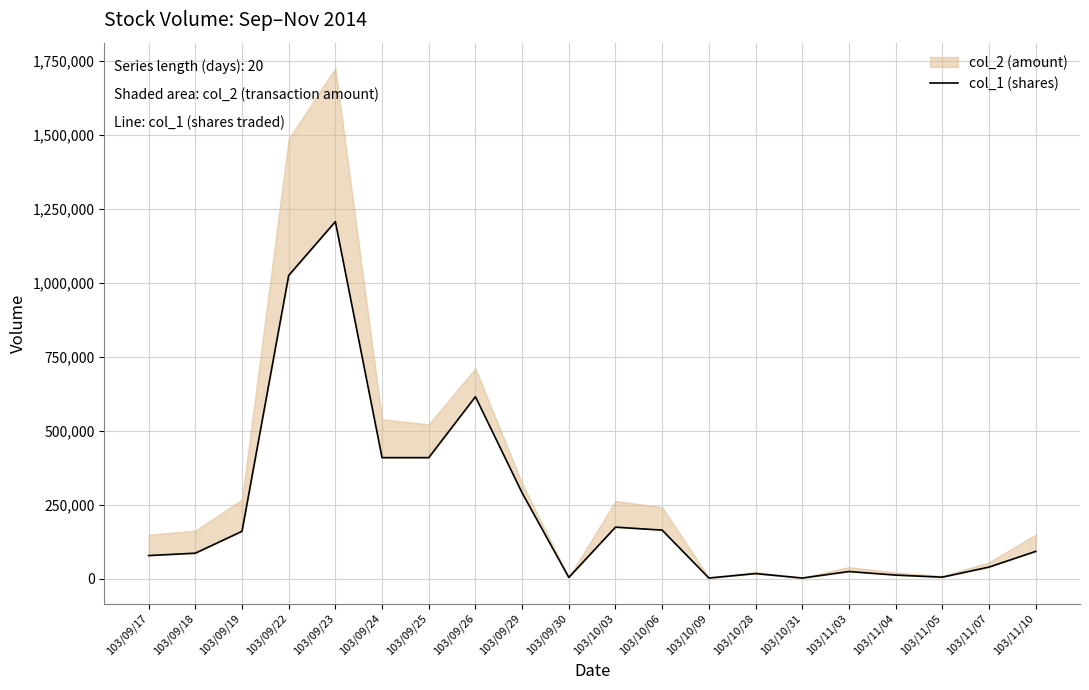

What is the change in value from 103/09/24 to 103/10/06?

-245000